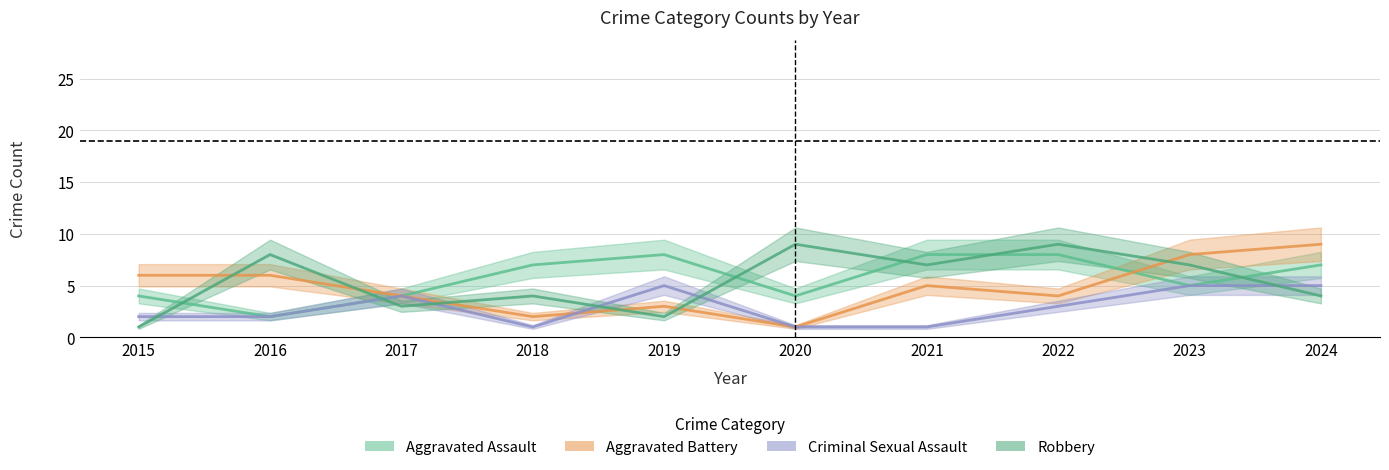

How many values in the Robbery series are below 7?

5